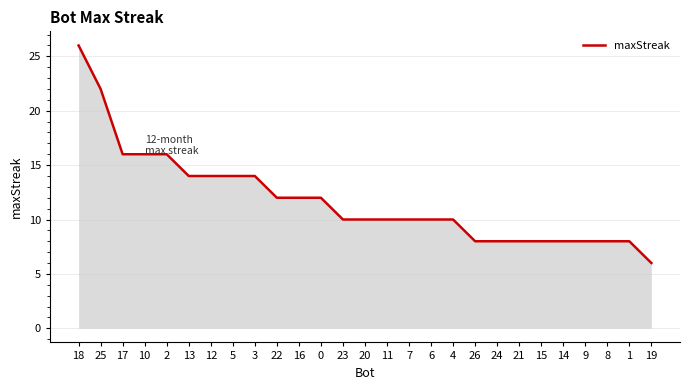

True or false: the data shows 7 at 3.

False